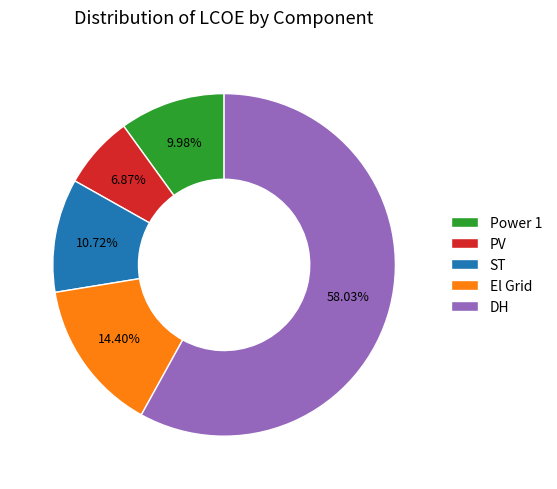

How many segments does this pie chart have?

5